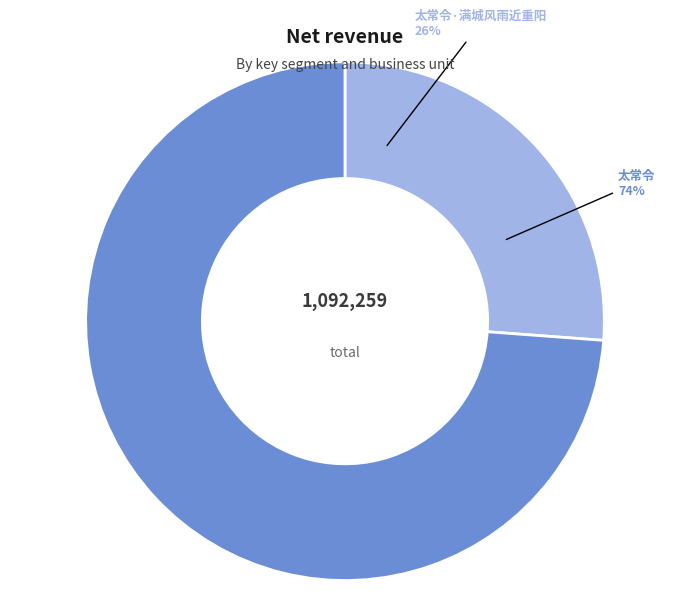

True or false: 太常令 accounts for 85% of the total.

False